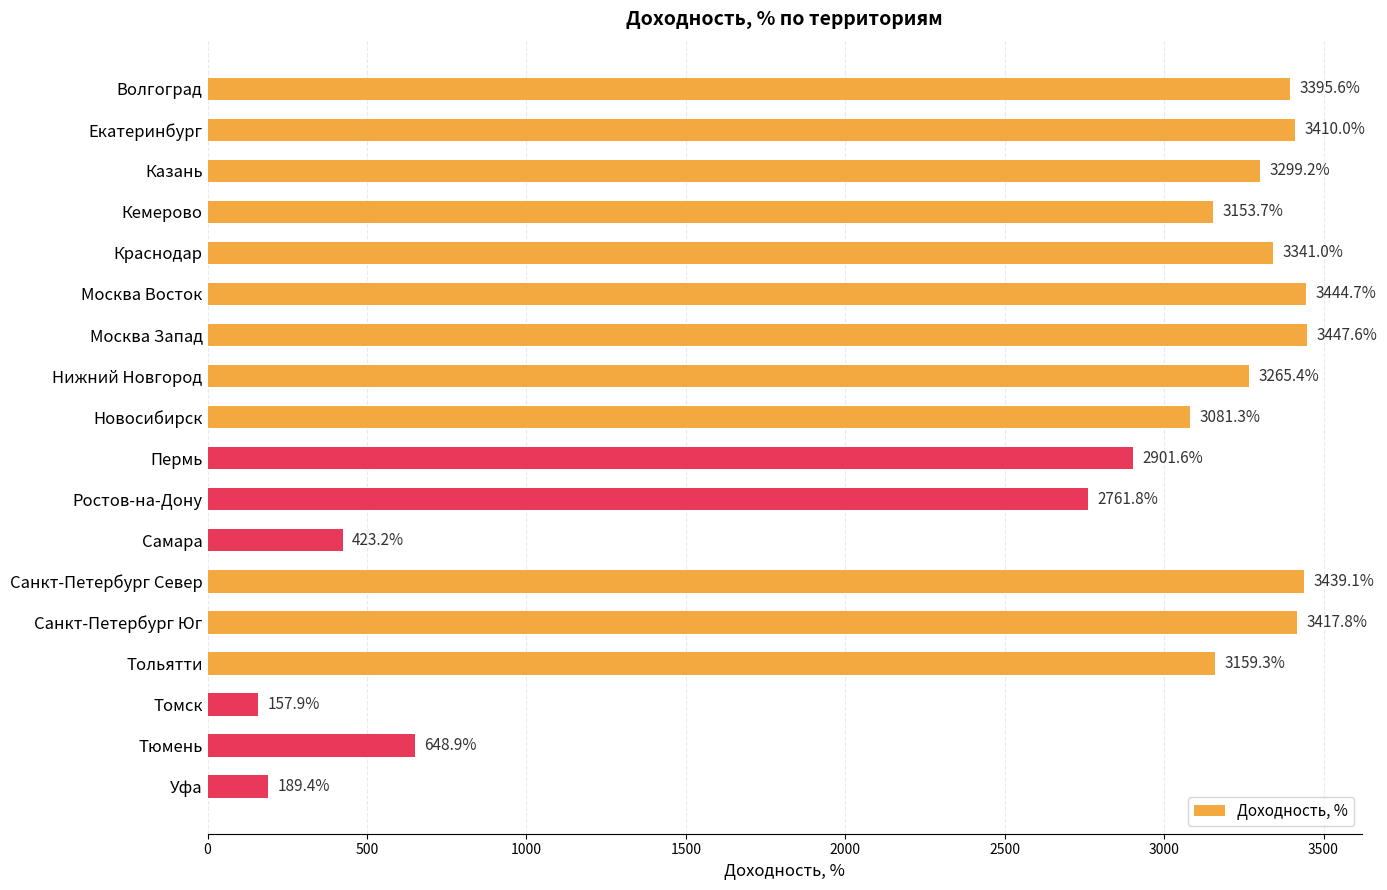

What is the minimum value shown in the chart?

157.9